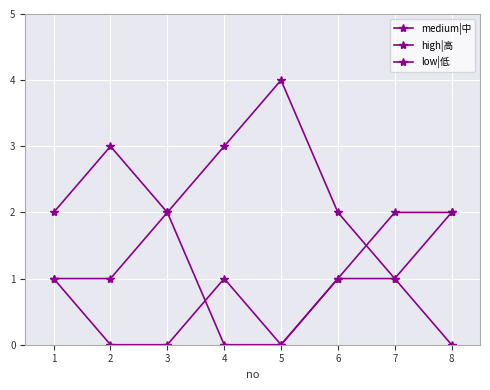

What is the difference between the second highest and second lowest values in the medium|中 series?

2